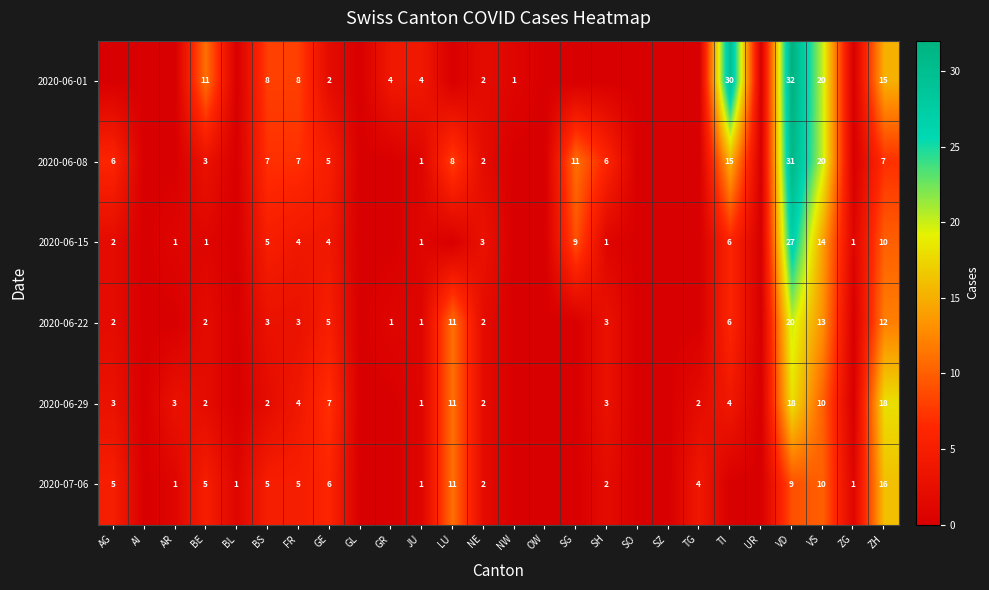

What is the total value across all series at ZH?

78